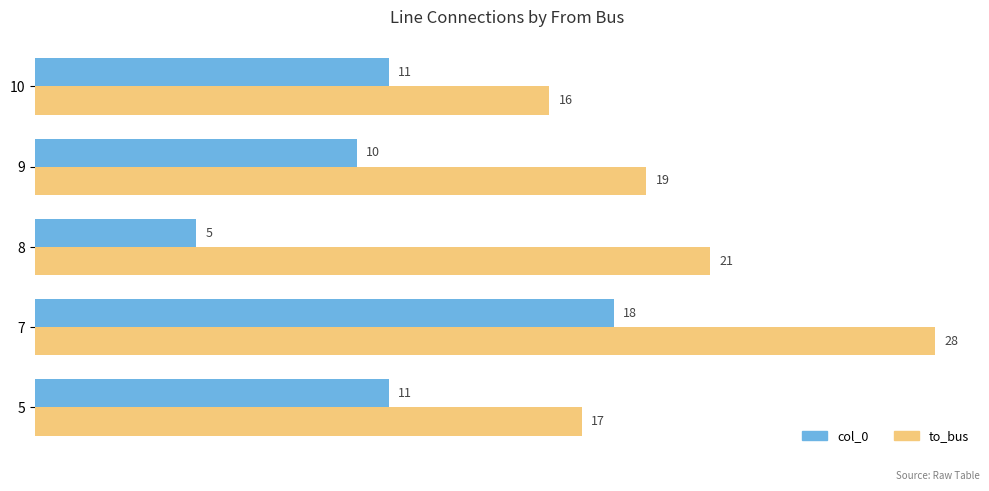

Rank the series by their maximum value, from lowest to highest.

col_0, to_bus